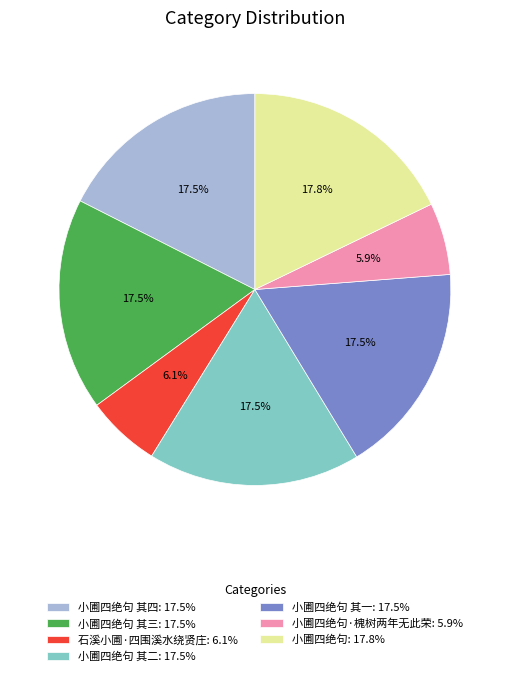

To the nearest percent, what is the difference between the largest and smallest slice percentages?

12%